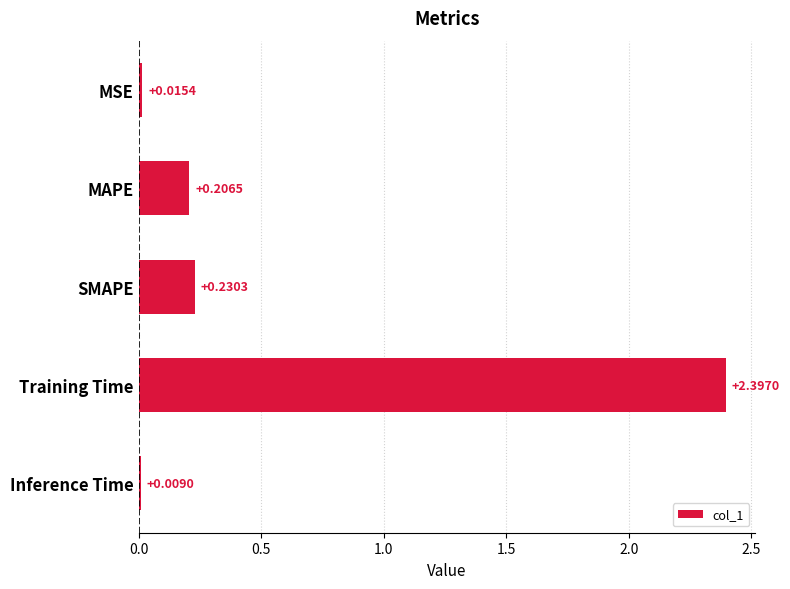

Rank the categories by value from highest to lowest.

Training Time, SMAPE, MAPE, MSE, Inference Time